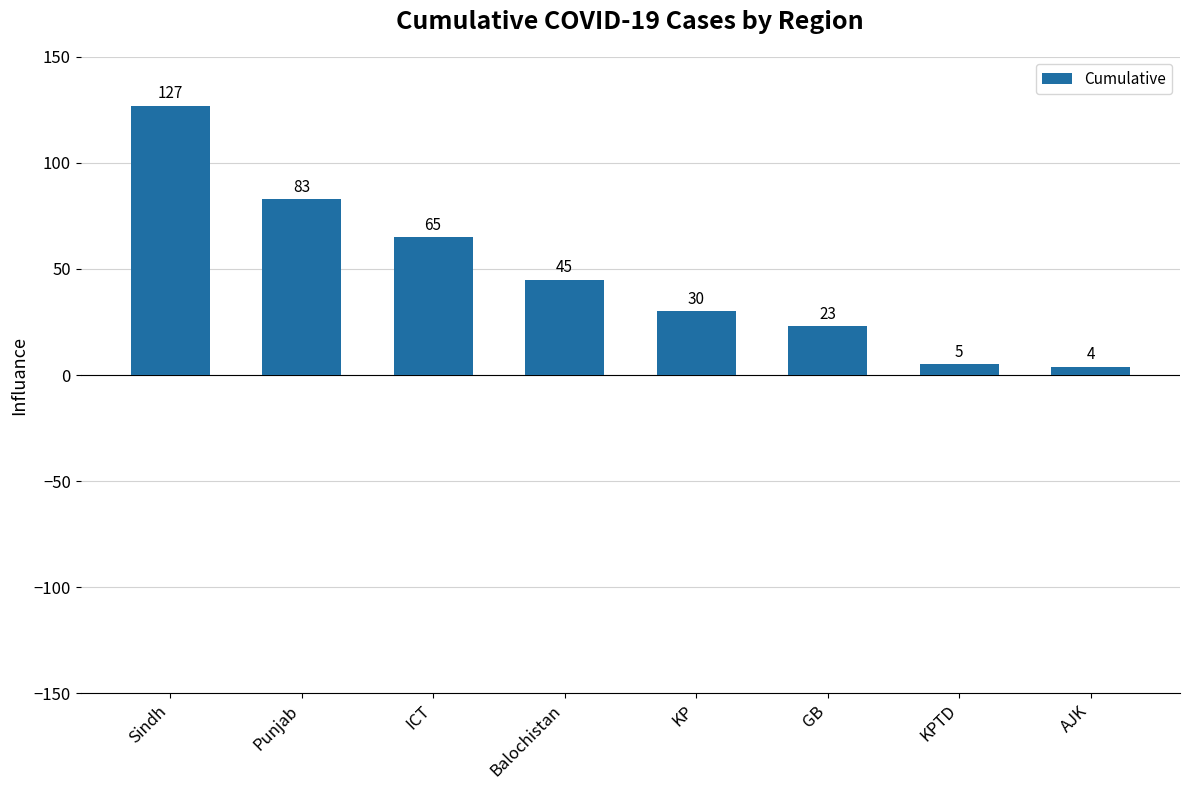

Reading left to right, transcribe all the data shown in this chart.

127	83	65	45	30	23	5	4